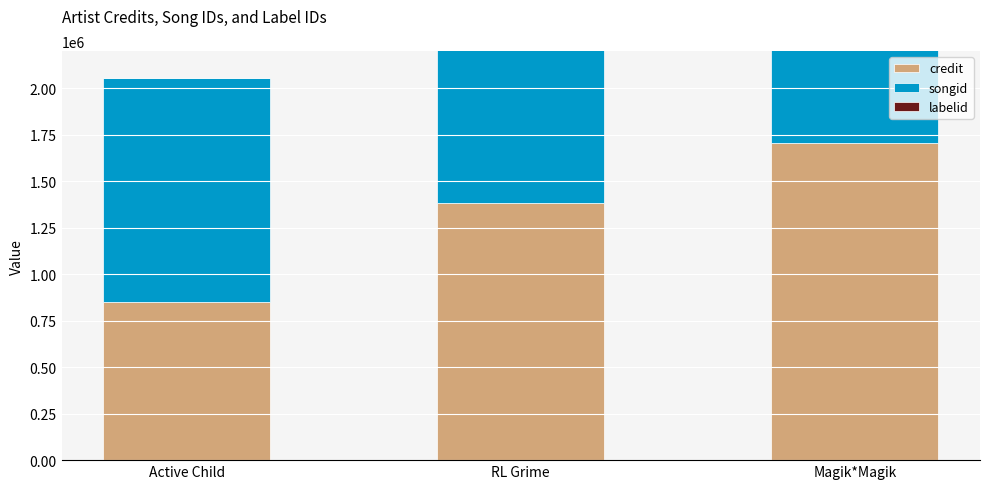

What are all the series names shown in the legend?

credit, songid, labelid